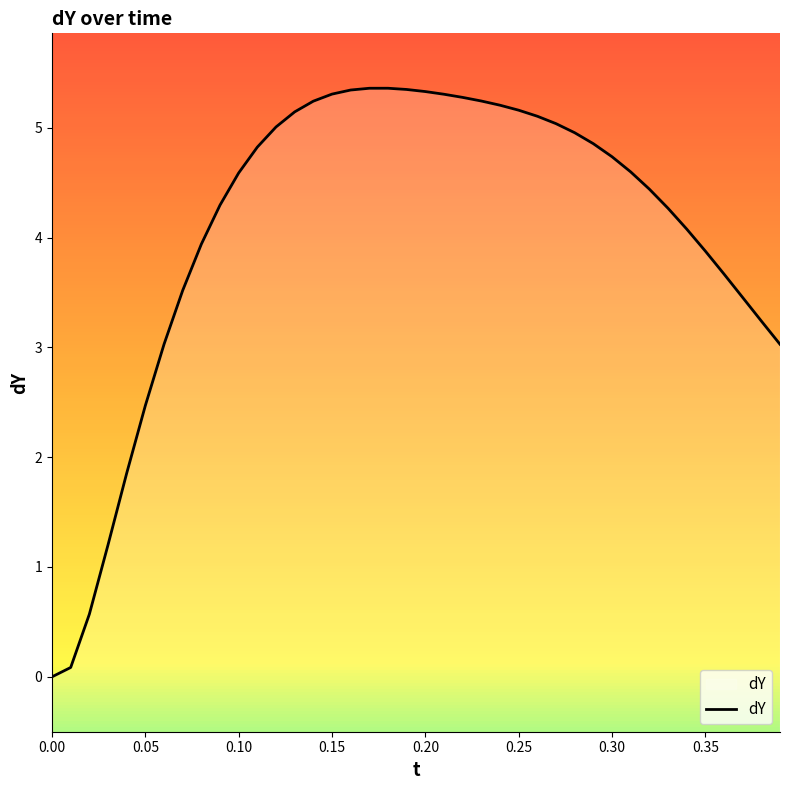

What is the greatest value displayed?

5.4